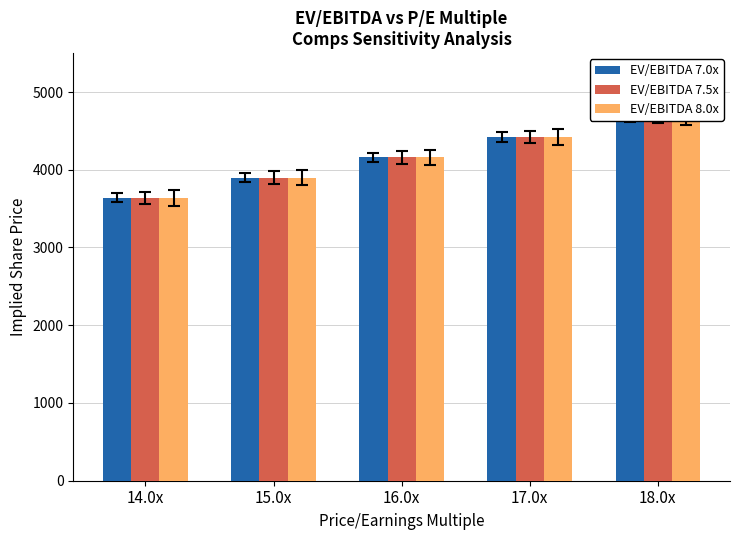

How many groups of bars are there?

5